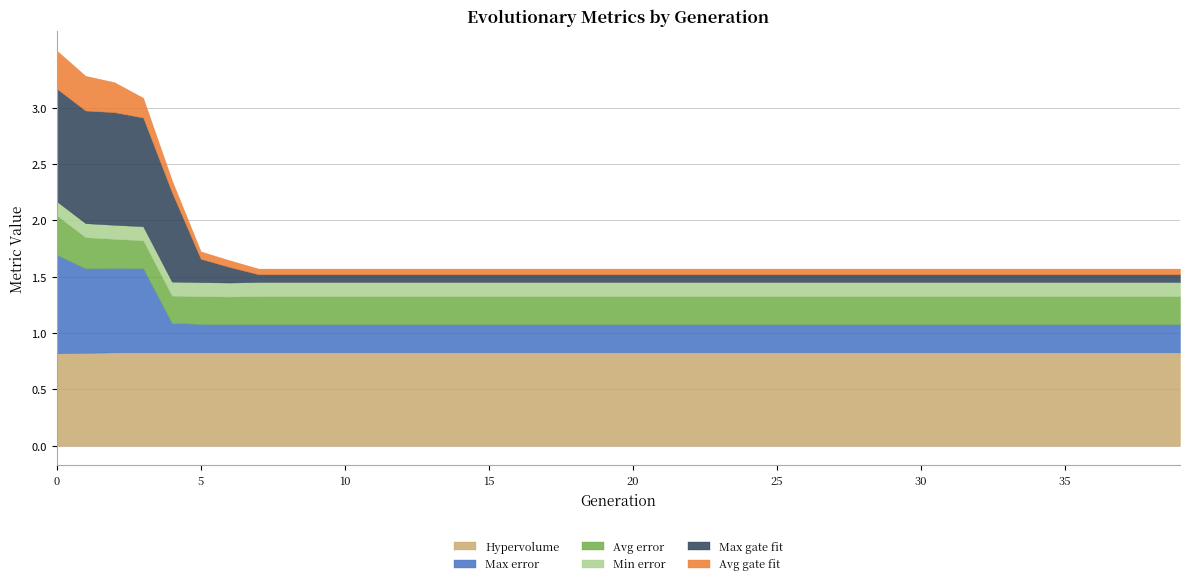

How many categories are shown in the chart?

40